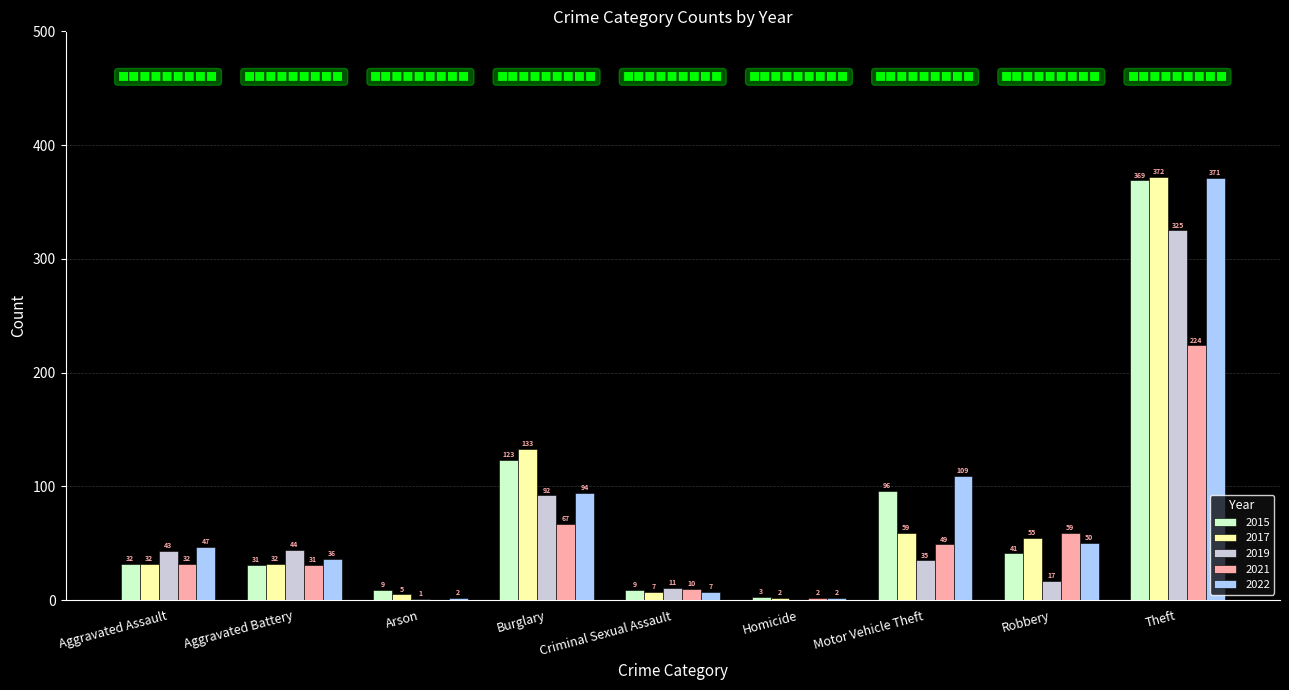

At which label is 2022 closest to 186?

Motor Vehicle Theft